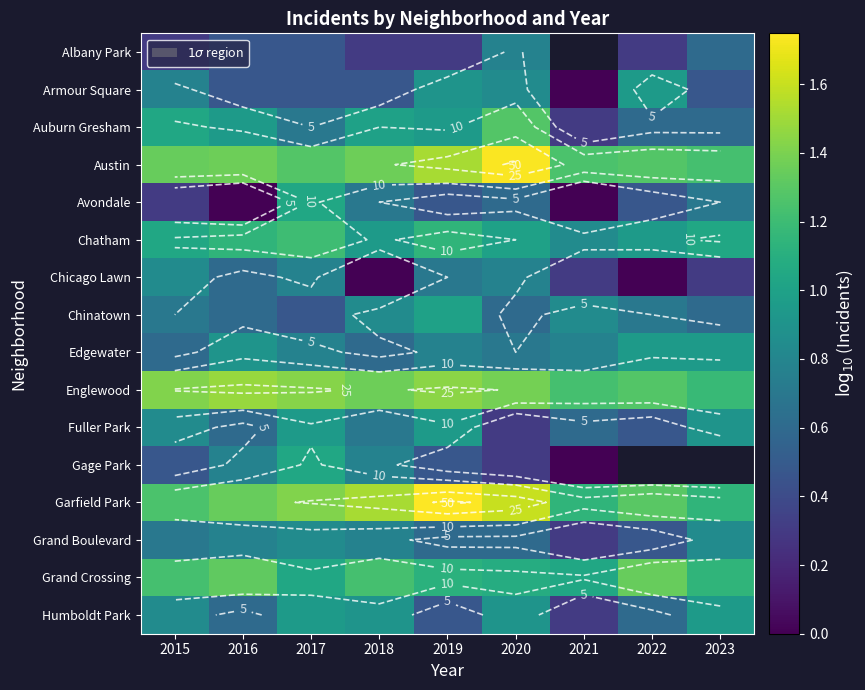

The value of Avondale at 2022 is 0.6. True or false?

False